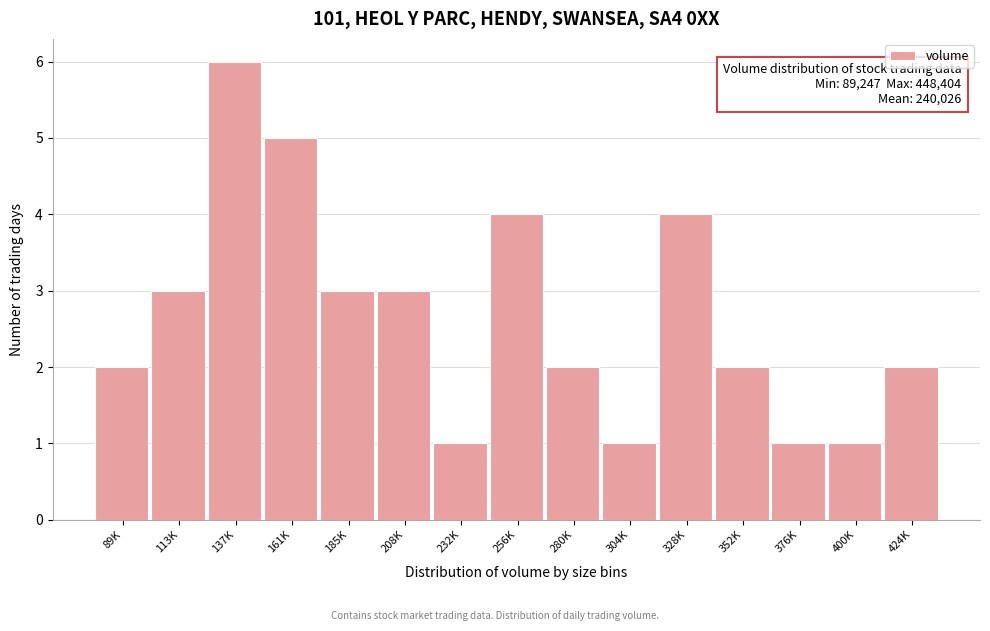

Reading left to right, list all the values displayed in this chart.

2	3	6	5	3	3	1	4	2	1	4	2	1	1	2